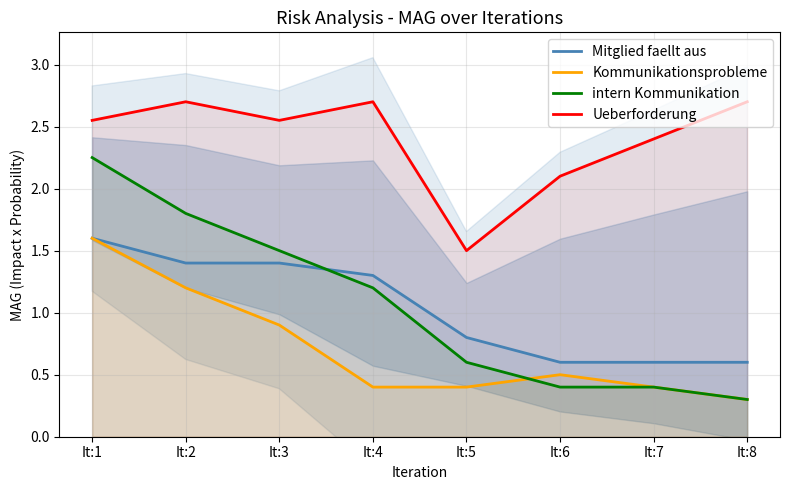

What are all the series names shown in the legend?

Mitglied faellt aus, Kommunikationsprobleme, intern Kommunikation, Ueberforderung